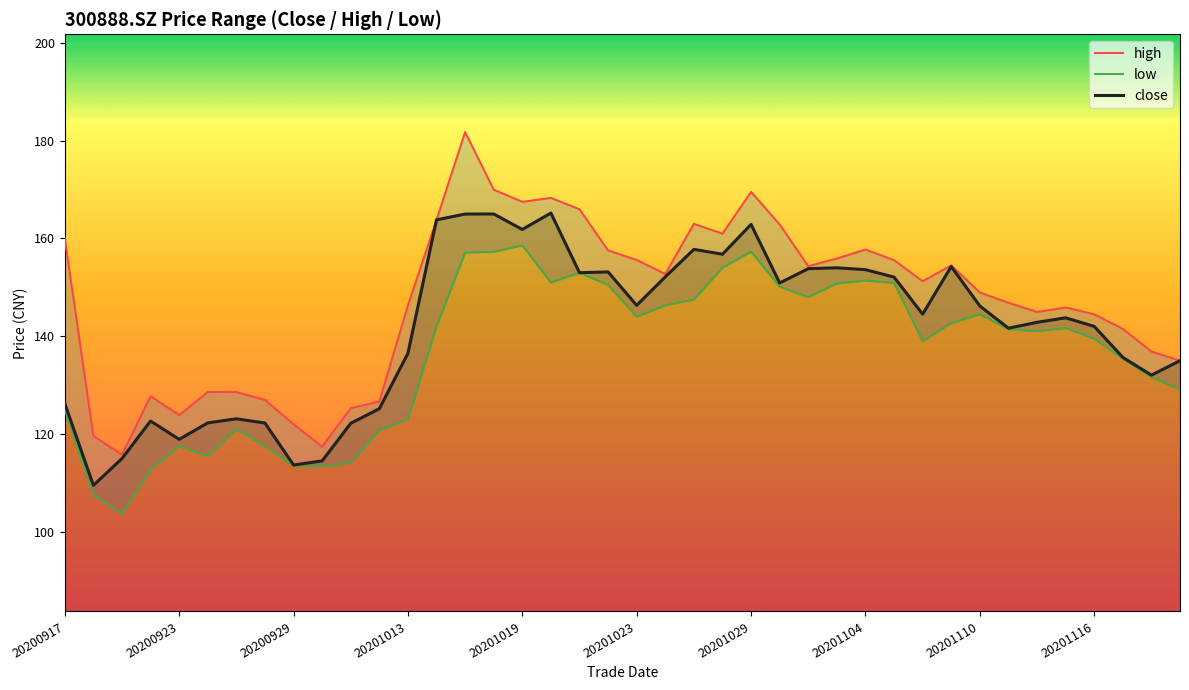

What is the maximum value shown in the chart?

181.8